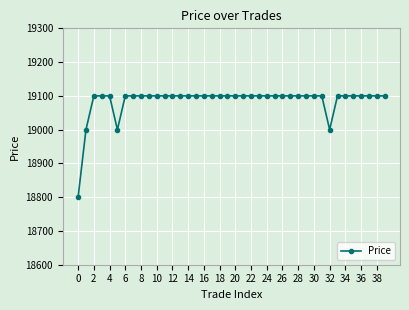

Is this an area chart (filled region under the line)?

No